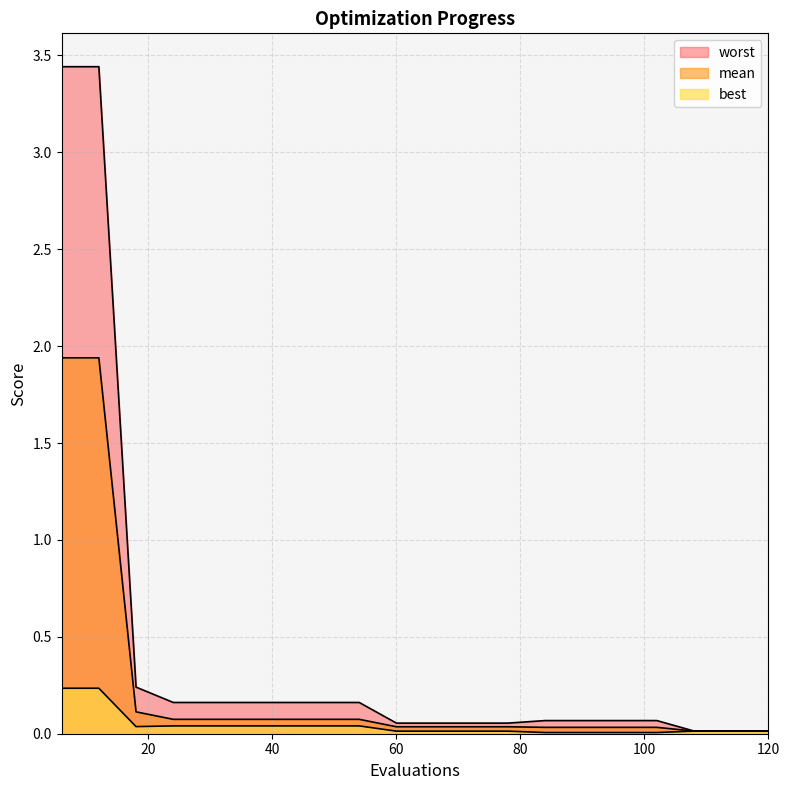

Where is mean nearest to the value 0?

108